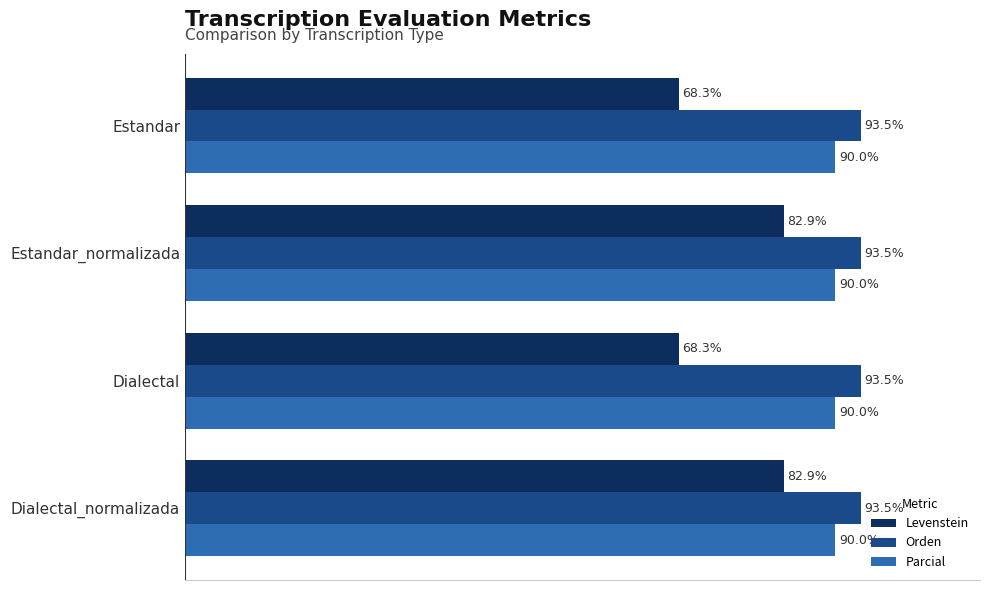

Which series has the largest range (max minus min)?

Levenstein